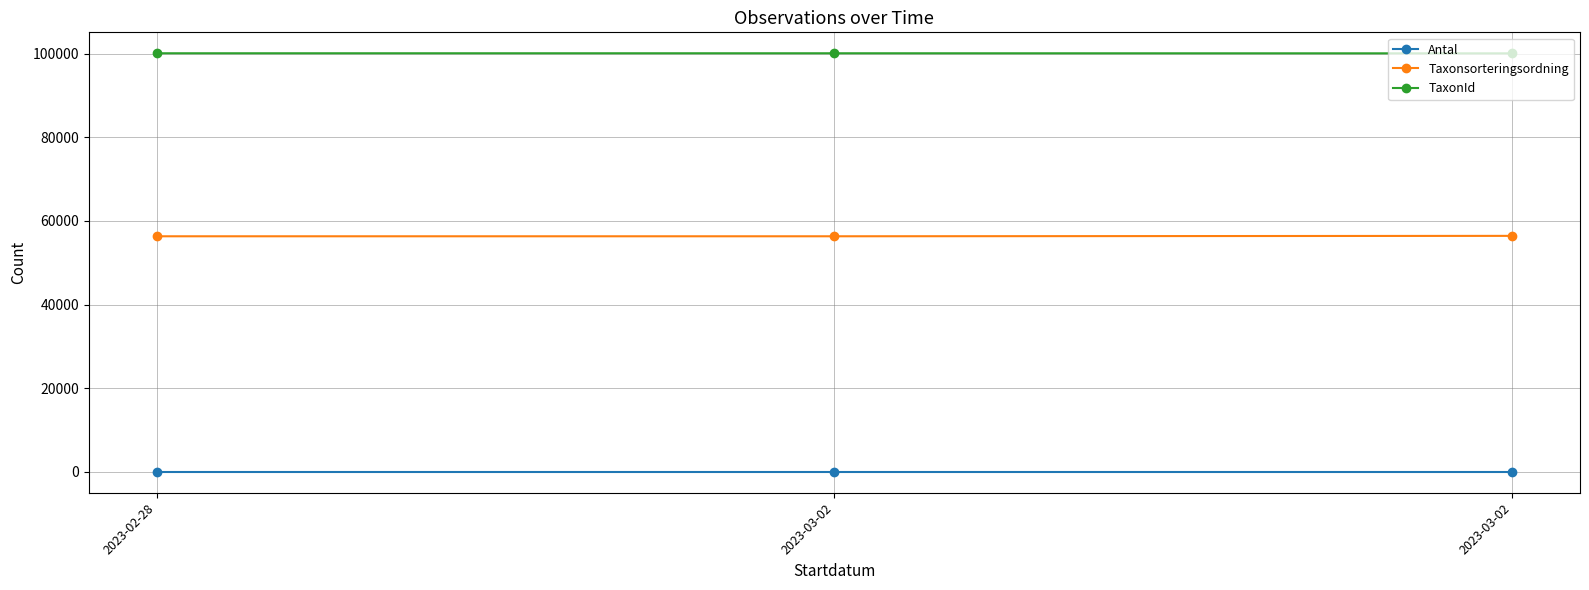

Reading right to left, extract all data points from this chart.

Antal: 1	1	1
Taxonsorteringsordning: 56411	56311	56311
TaxonId: 100049	100067	100067